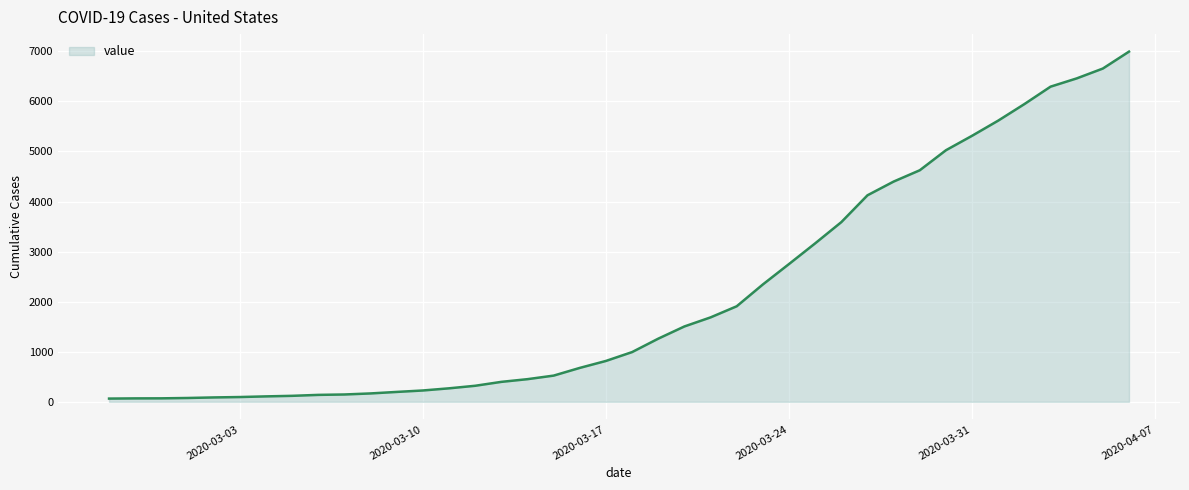

How many lines are shown in the chart?

1